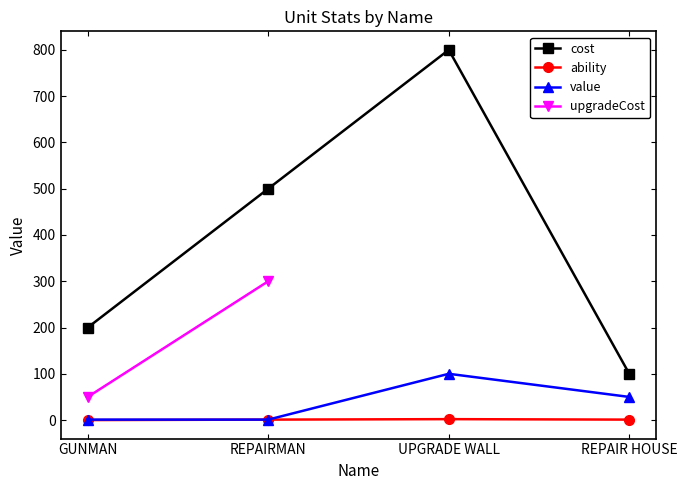

Is it true that ability equals 1.0 at REPAIRMAN?

True